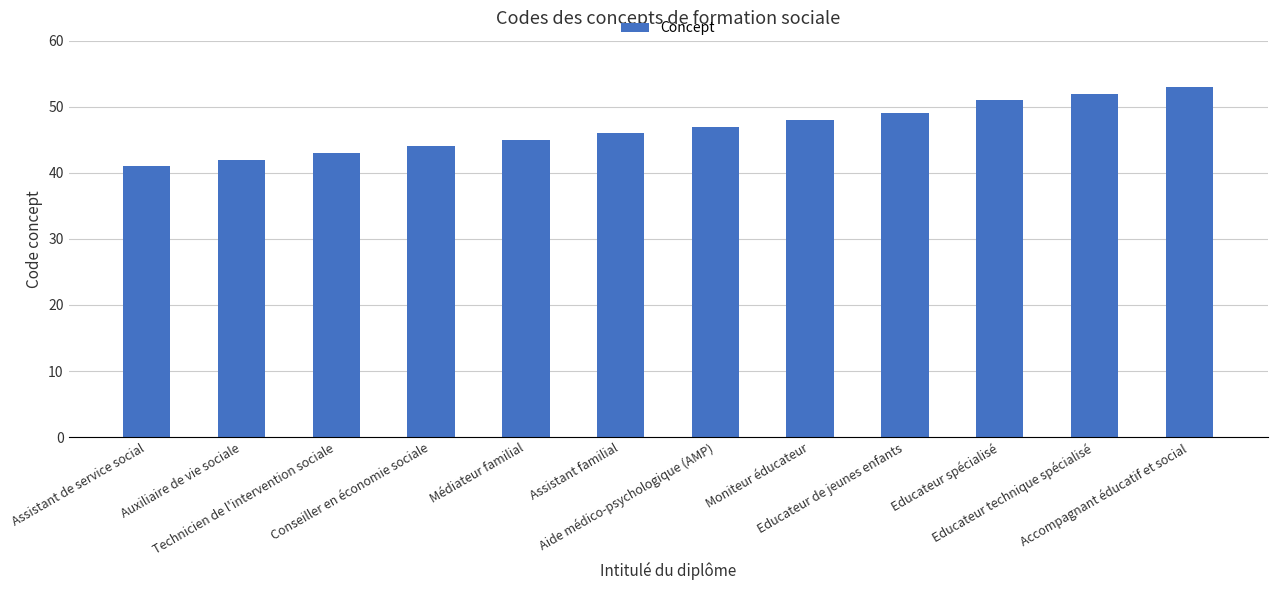

How many categories are shown in the chart?

12